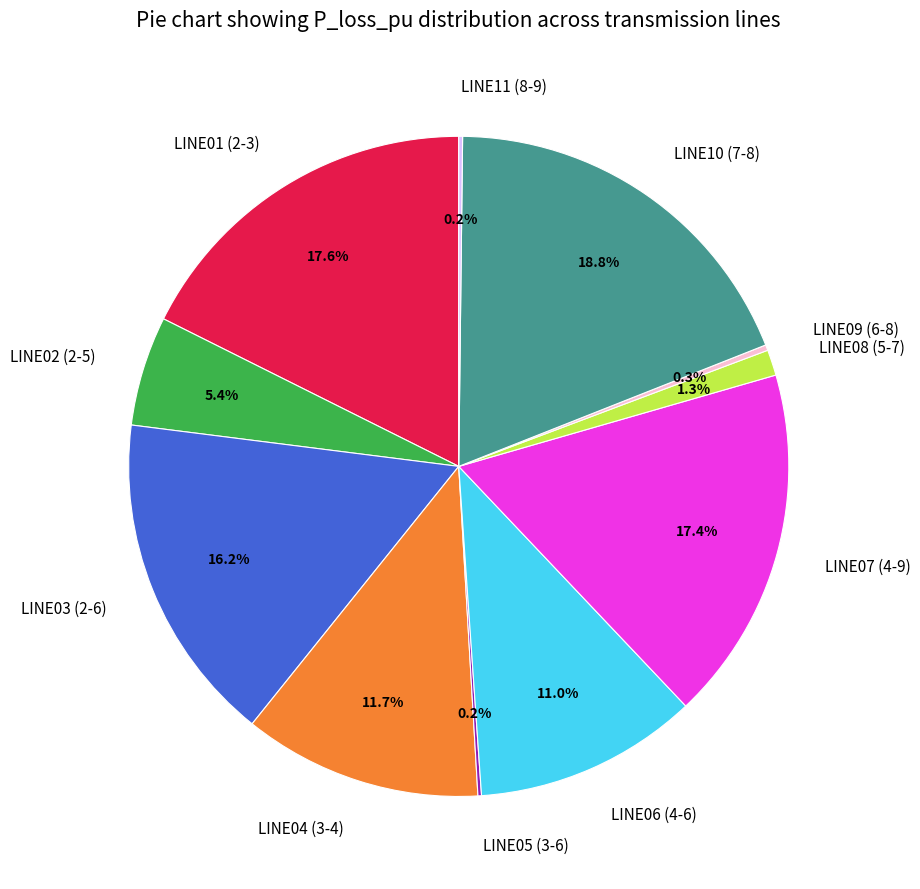

Which slice is the largest?

LINE10 (7-8)